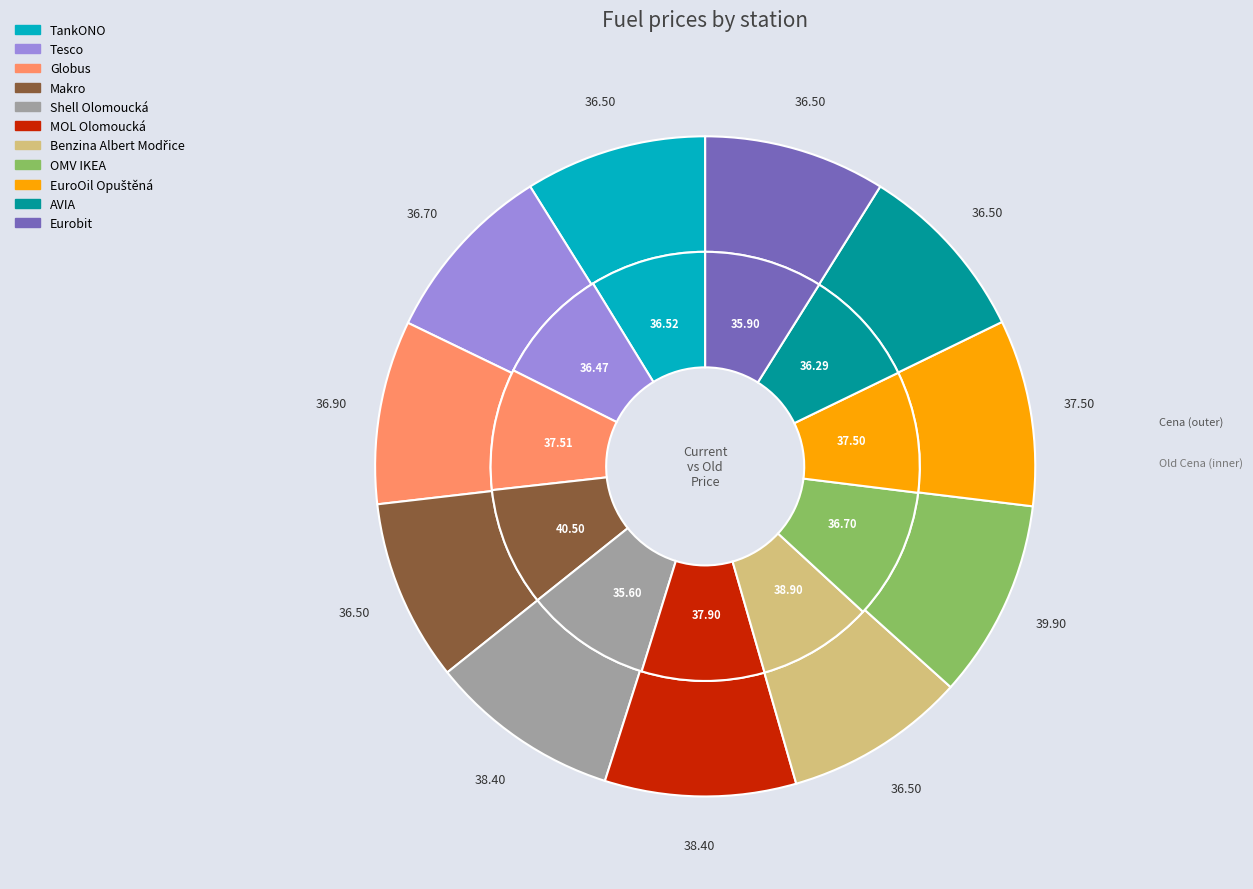

How many segments does this pie chart have?

11